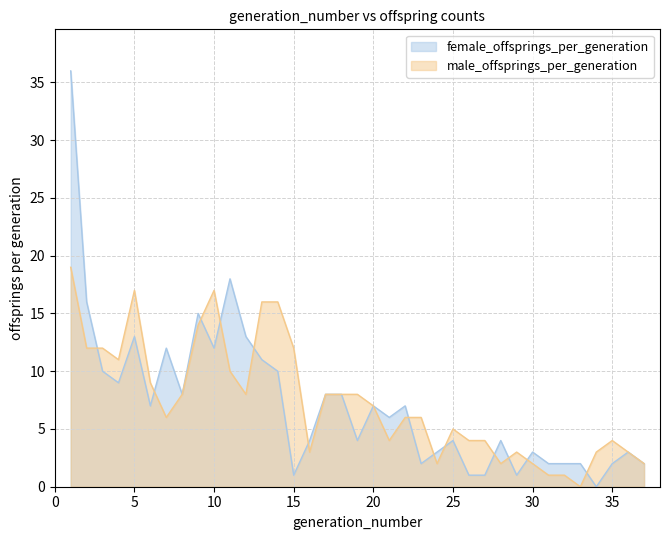

The value of female_offsprings_per_generation at 11 is 31. True or false?

False